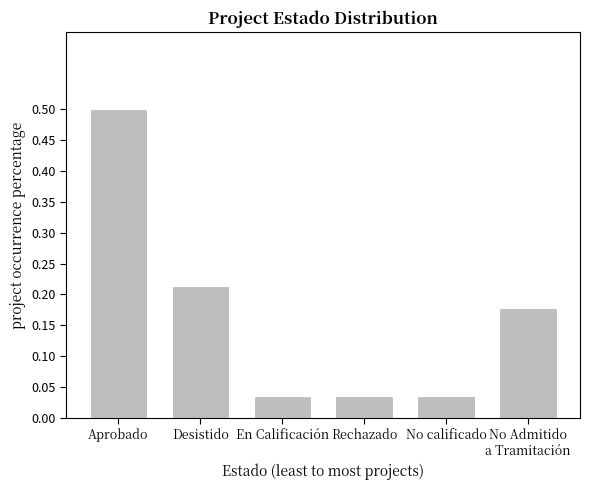

What is the label of the 1st bar from the left?

Aprobado